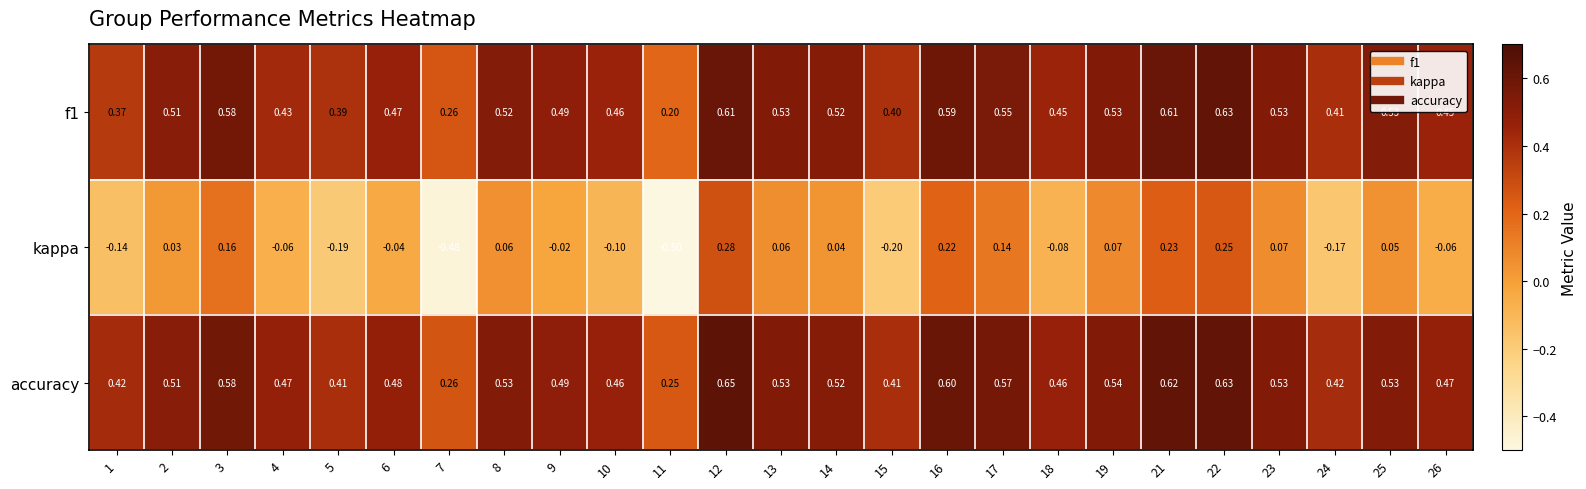

What is the difference between the highest and lowest values at 10?

0.6